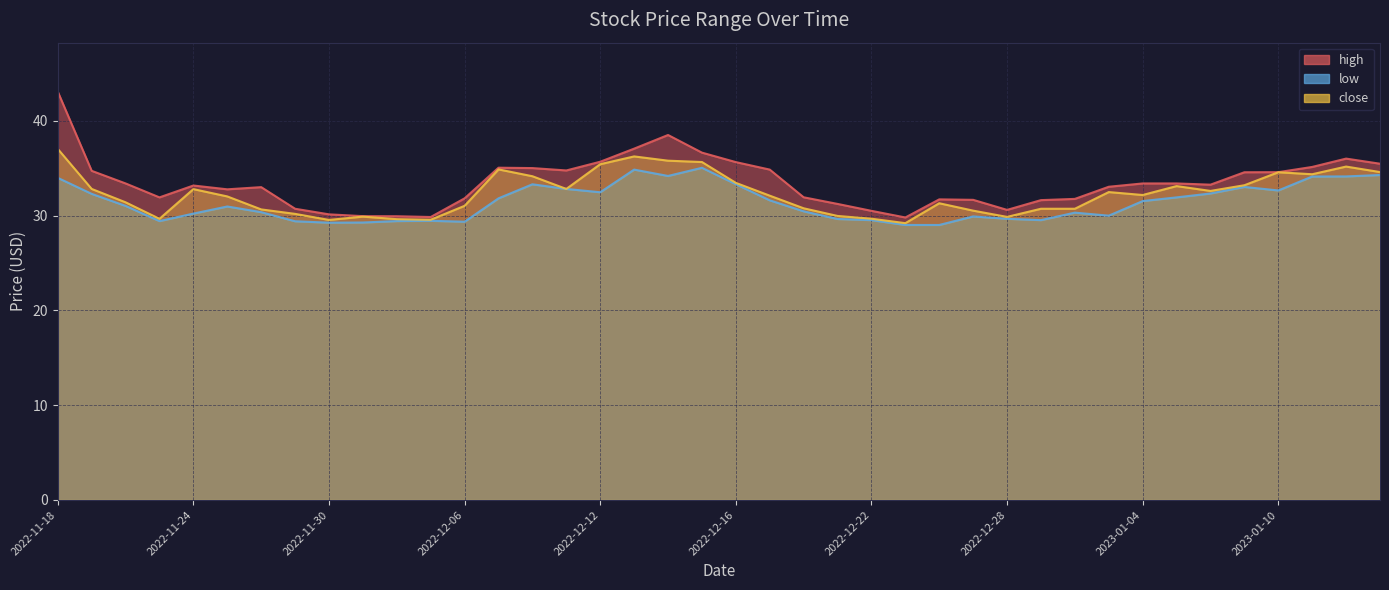

Rank the series by their maximum value, from highest to lowest.

high, close, low